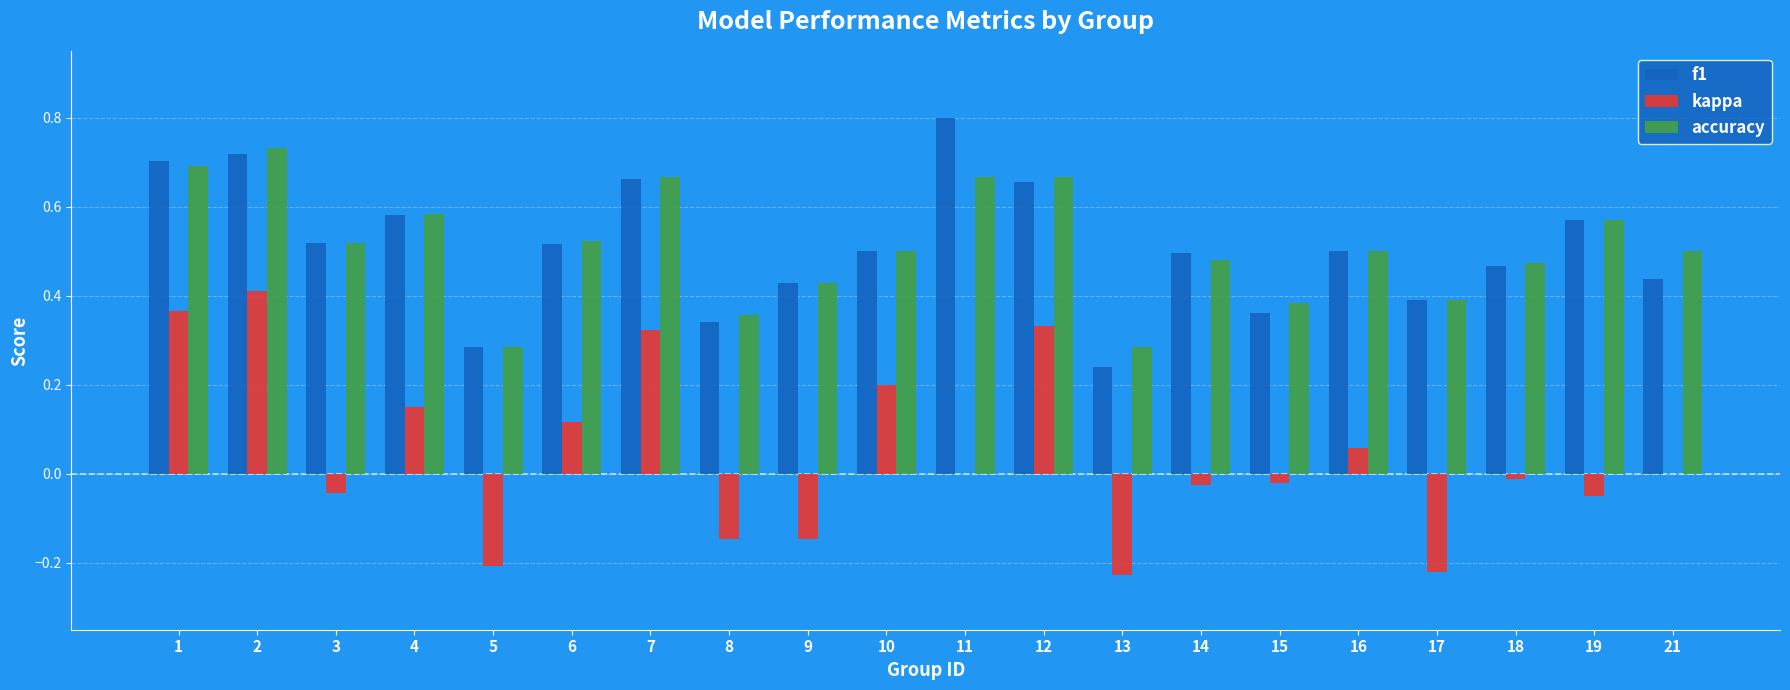

What is the total value across all series at 10?

1.2